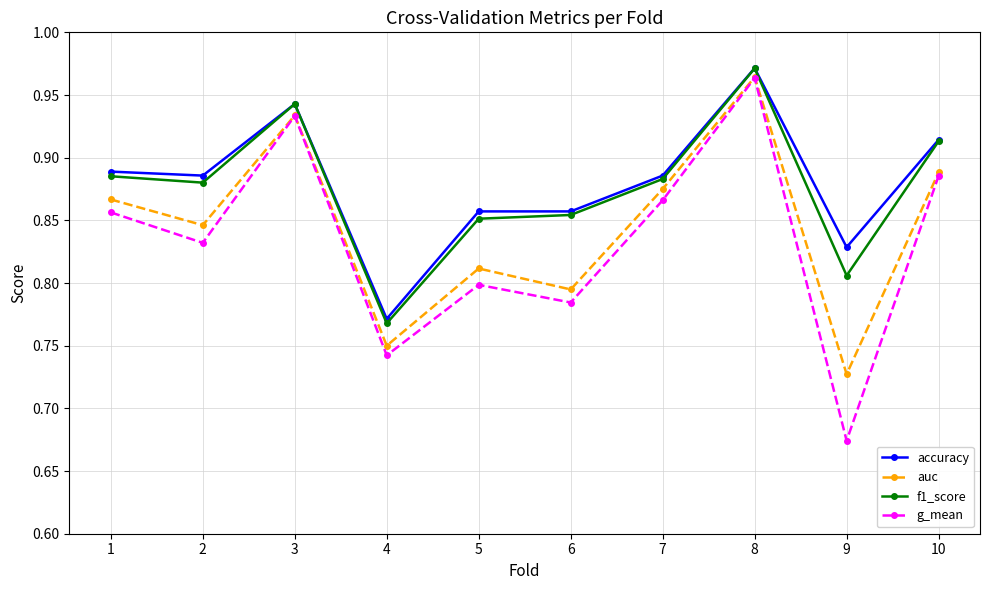

What is the difference between the f1_score values at 3 and 2?

0.1